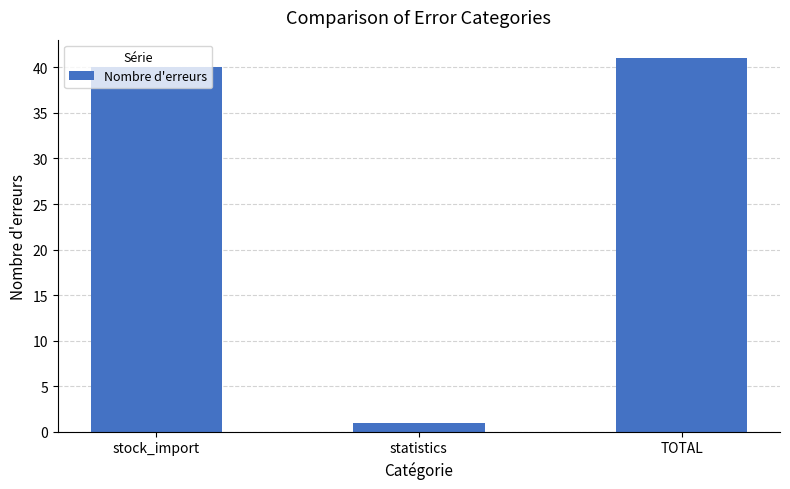

At which category does the chart reach its peak across all series?

TOTAL